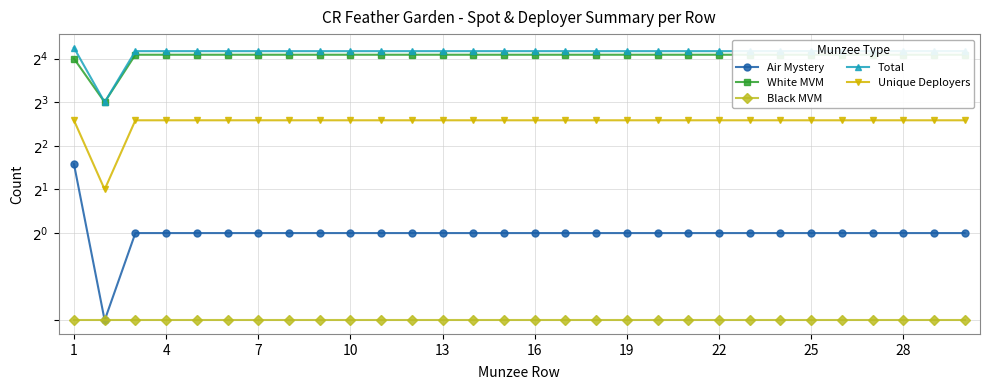

Which series has the largest total across all categories?

Total